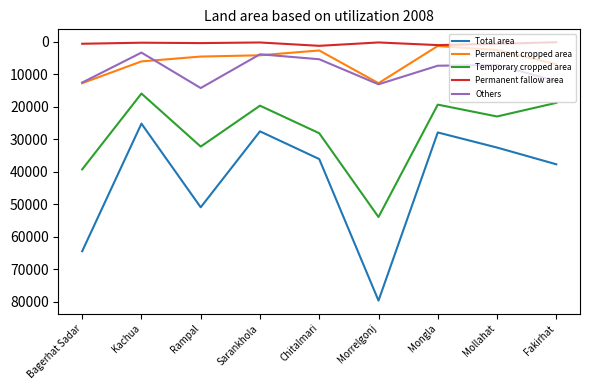

Is it true that Permanent cropped area equals 4496 at Rampal?

True